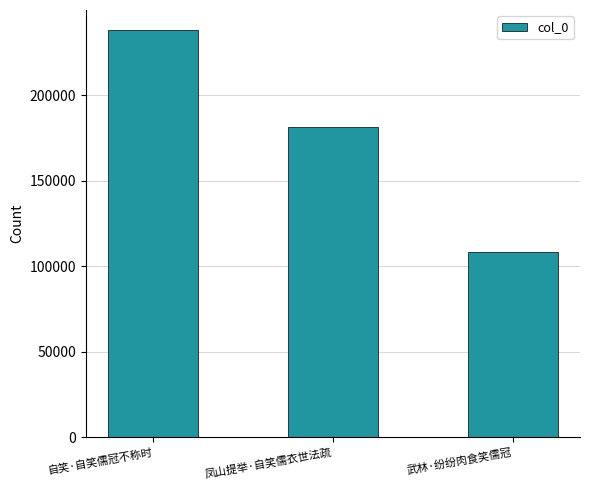

Which label corresponds to the largest value in the chart?

自笑·自笑儒冠不称时